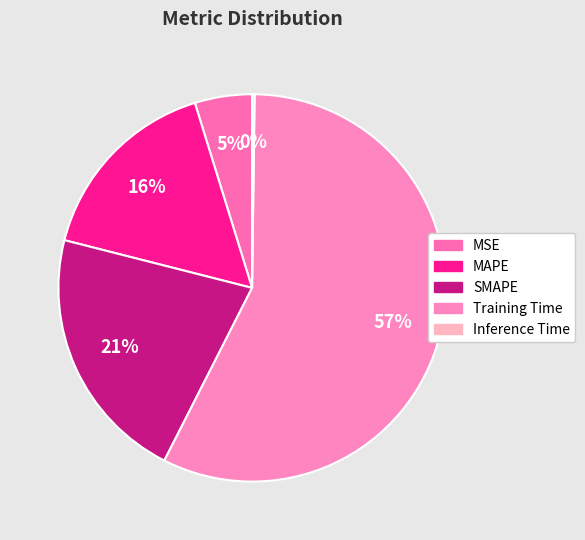

Is the sum of SMAPE and Inference Time greater than half?

No